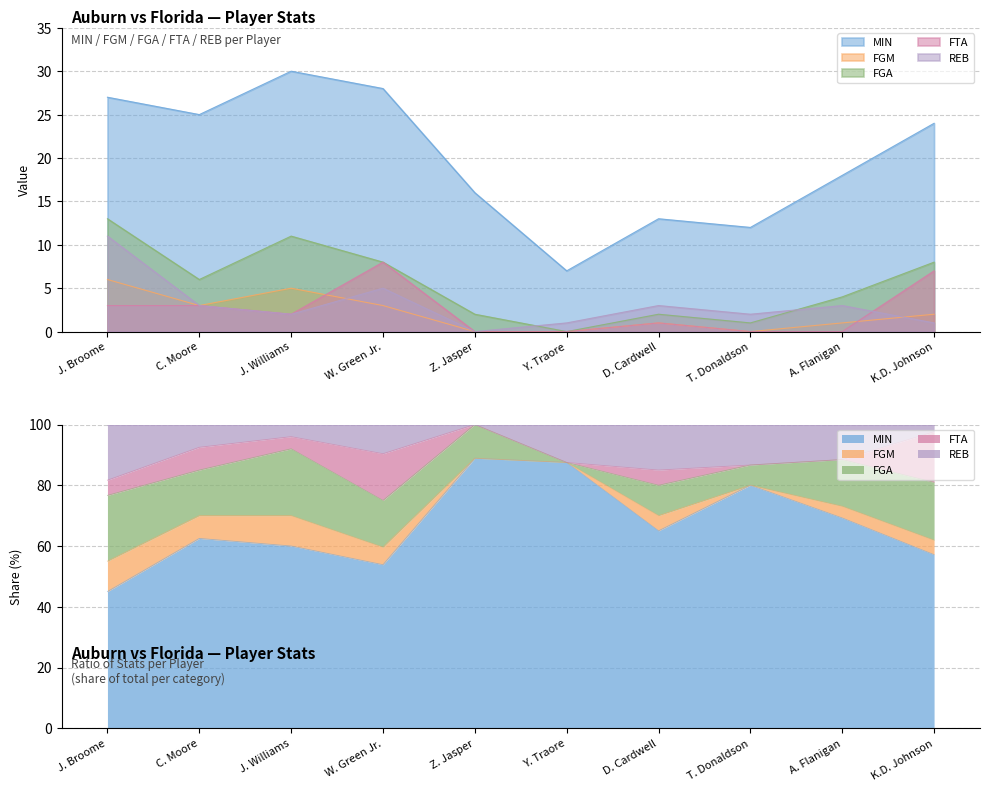

Where does the FTA series first go above 2?

J. Broome